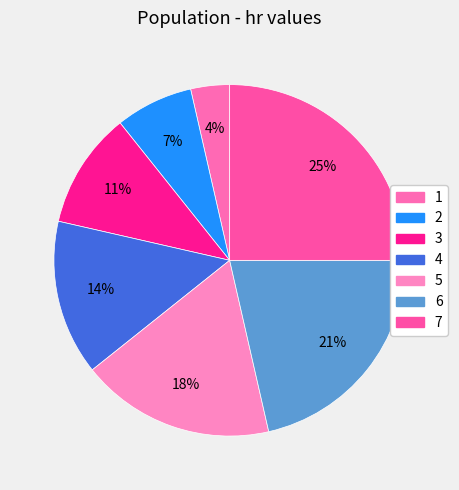

True or false: 2 accounts for 1% of the total.

False